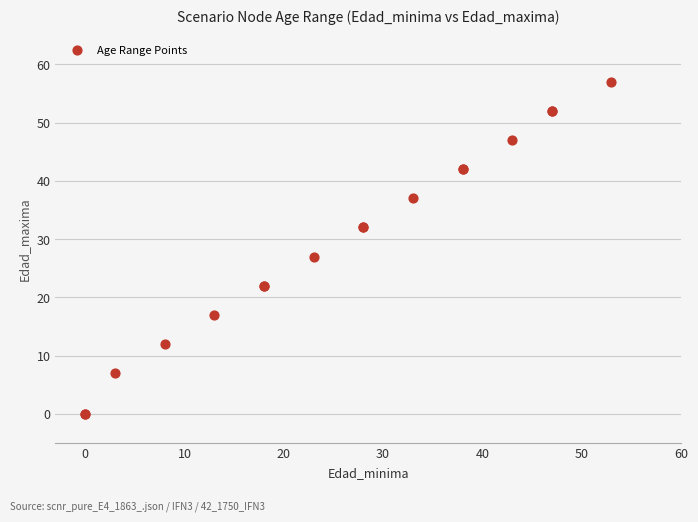

What Y value in the scatter plot is closest to 28?

27